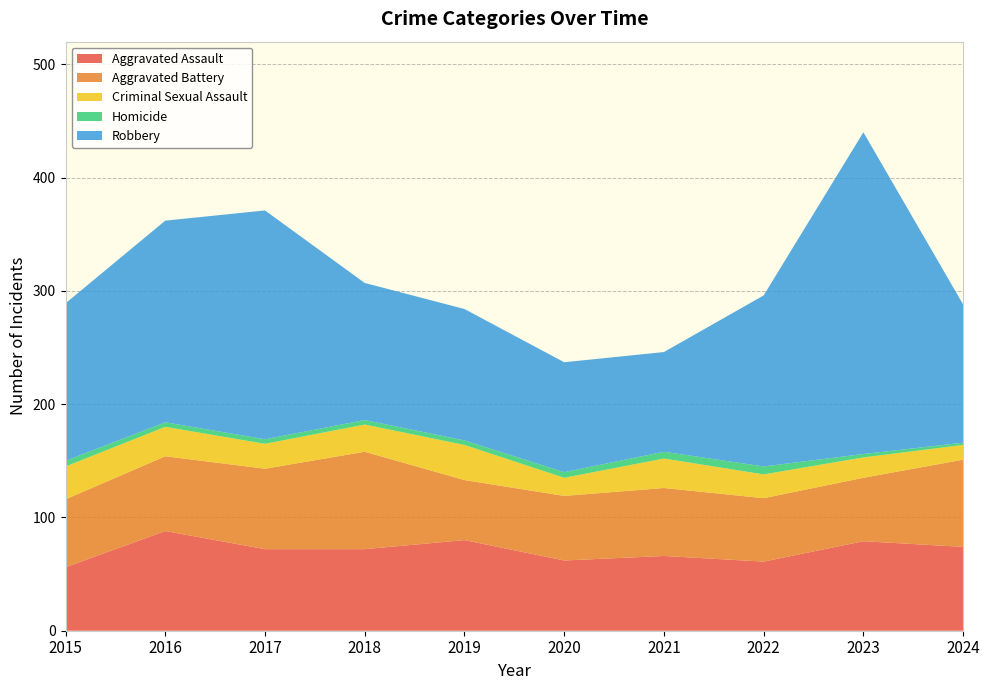

Reading left to right, list all the values displayed in this chart.

Aggravated Assault: 56	88	72	72	80	62	66	61	79	74
Aggravated Battery: 60	66	71	86	53	57	60	56	56	77
Criminal Sexual Assault: 29	26	22	24	31	16	26	21	18	13
Homicide: 5	4	4	4	4	5	6	7	3	2
Robbery: 139	178	202	121	116	97	88	151	284	122